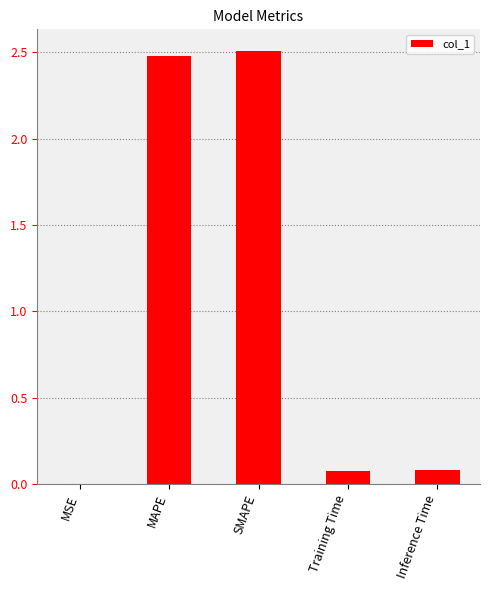

What is the average value?

1.0